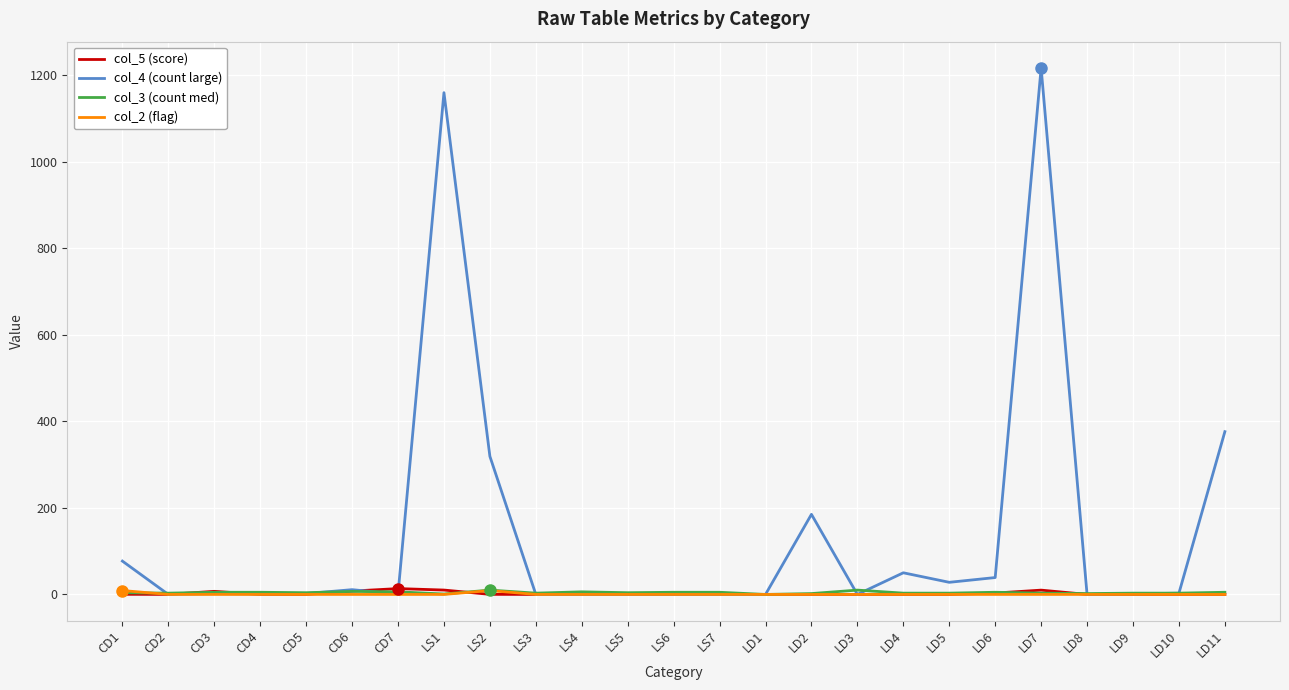

Which series has the widest spread of values?

col_4 (count large)